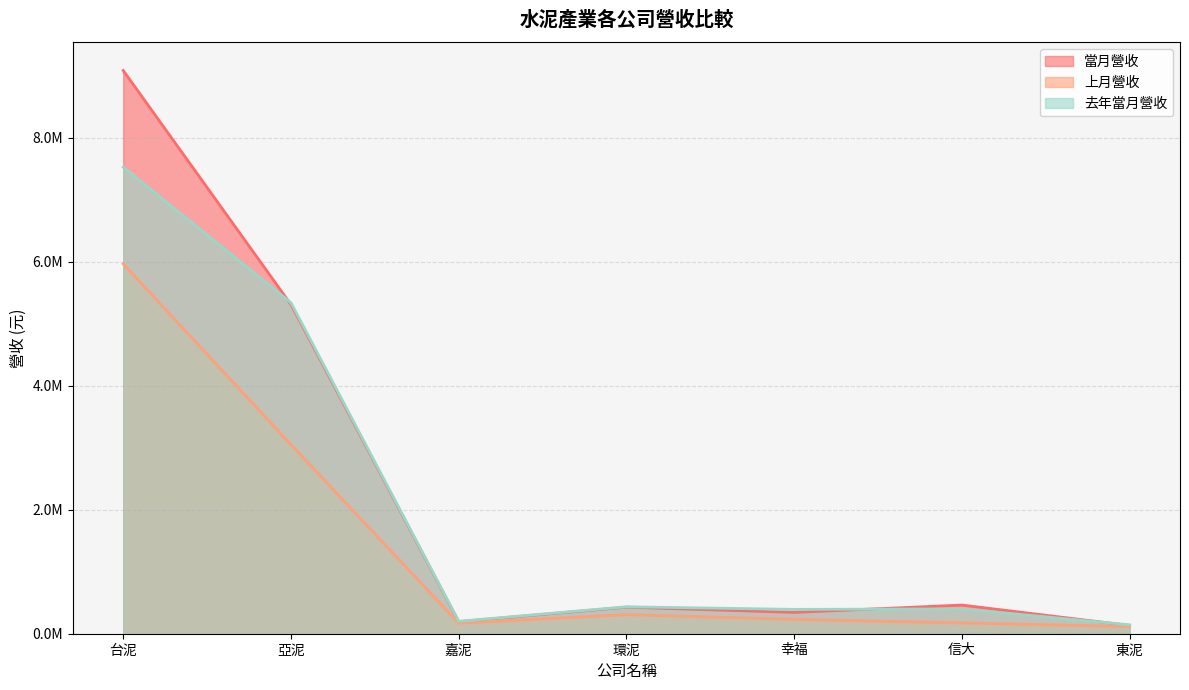

At how many categories does at least one series exceed 8425352?

1